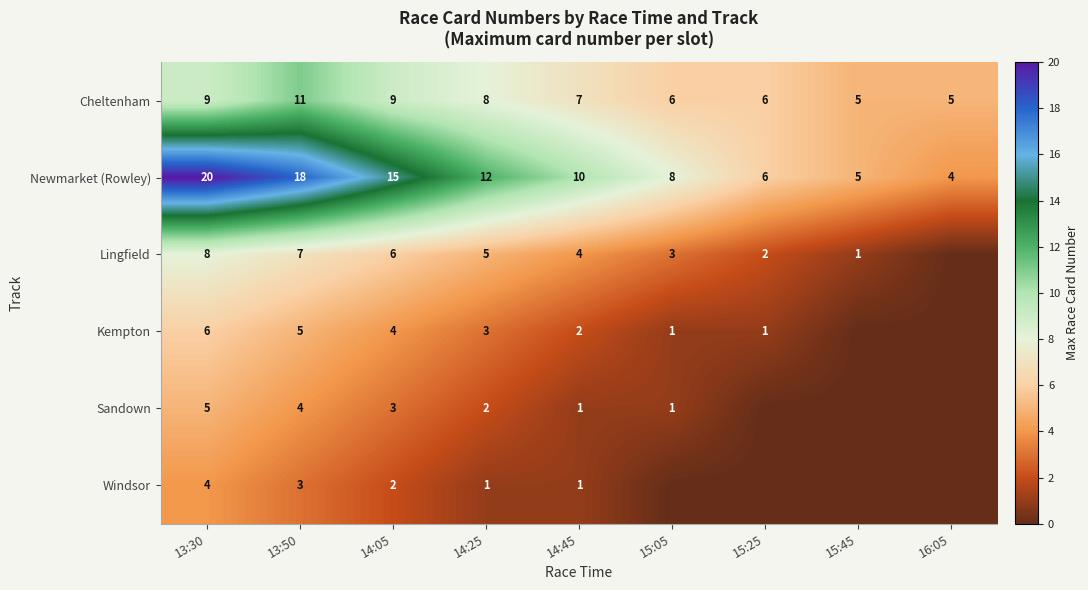

At 13:50, list the series in order from largest to smallest.

Newmarket (Rowley), Cheltenham, Lingfield, Kempton, Sandown, Windsor